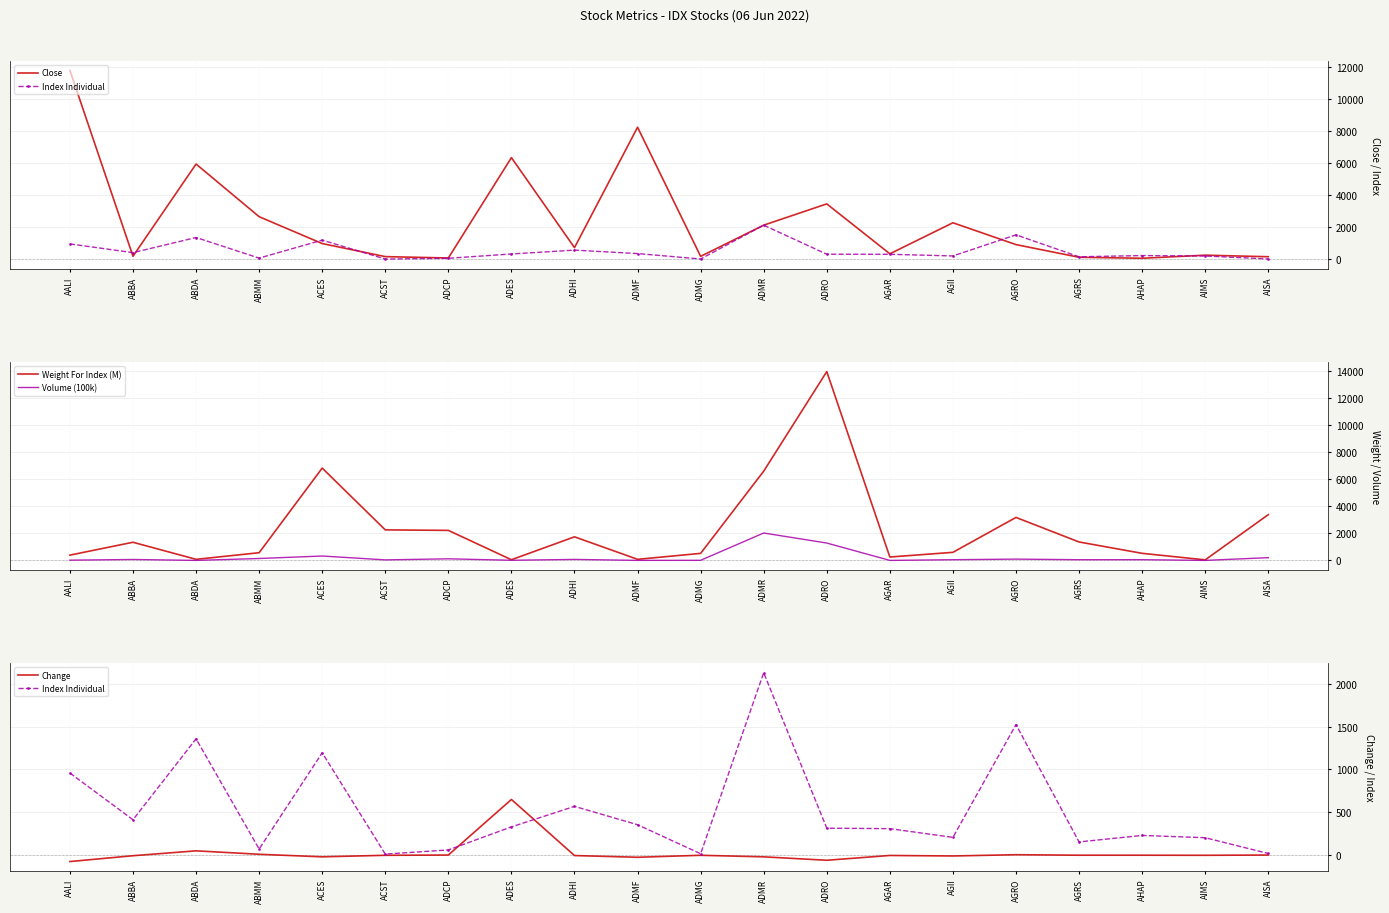

Is this an area chart (filled region under the line)?

No